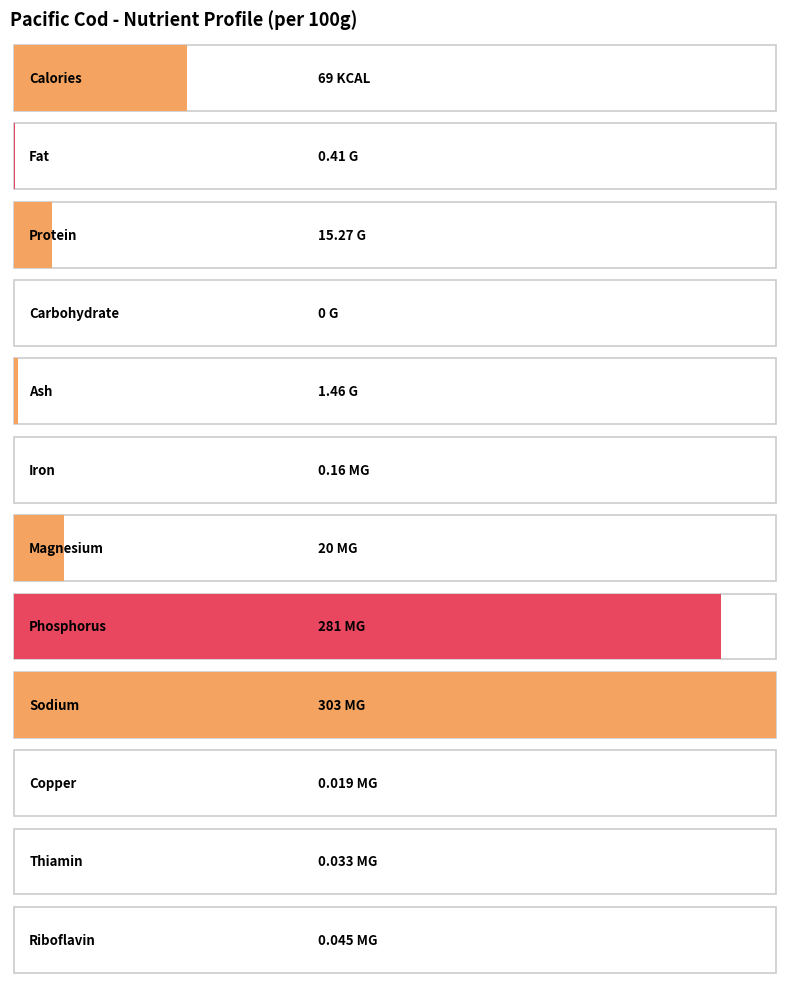

What is the change in value from Calories to Fat?

-68.6